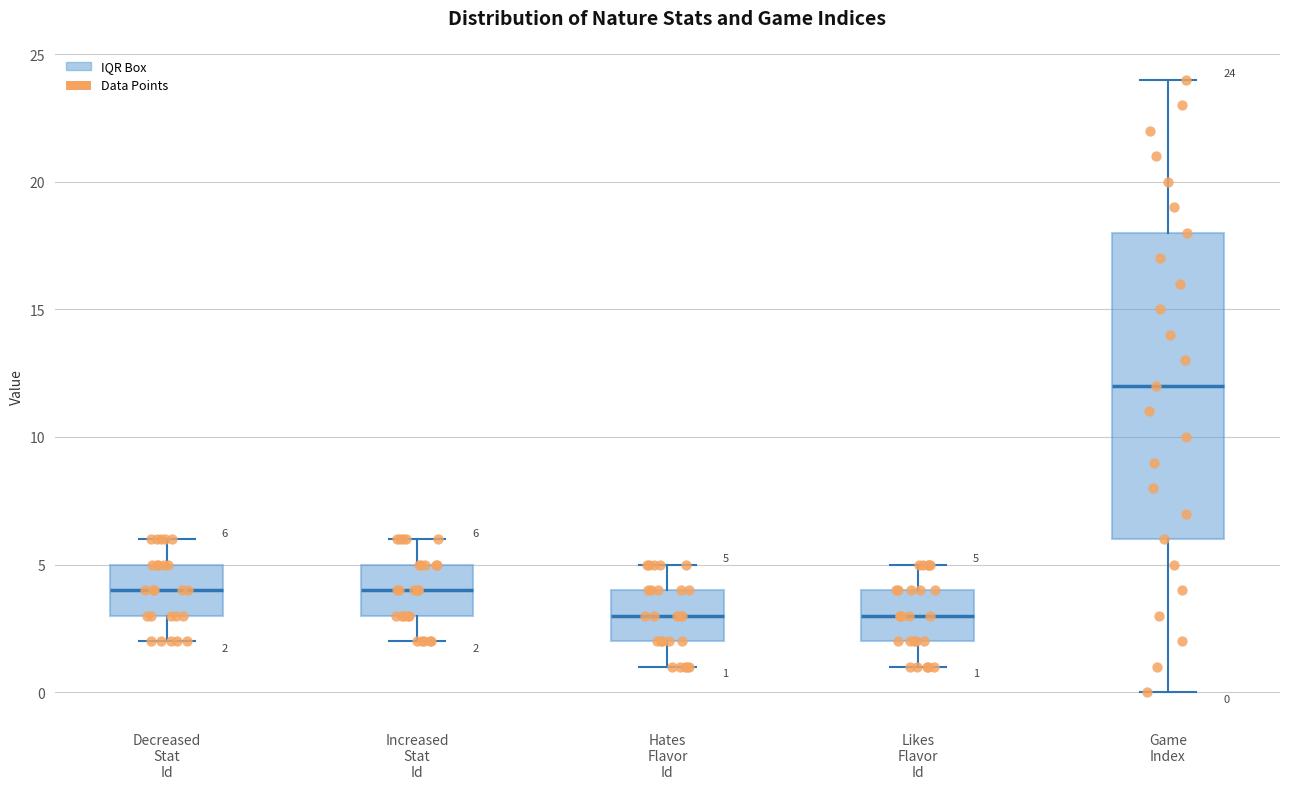

Which box has the highest median line?

Game Index